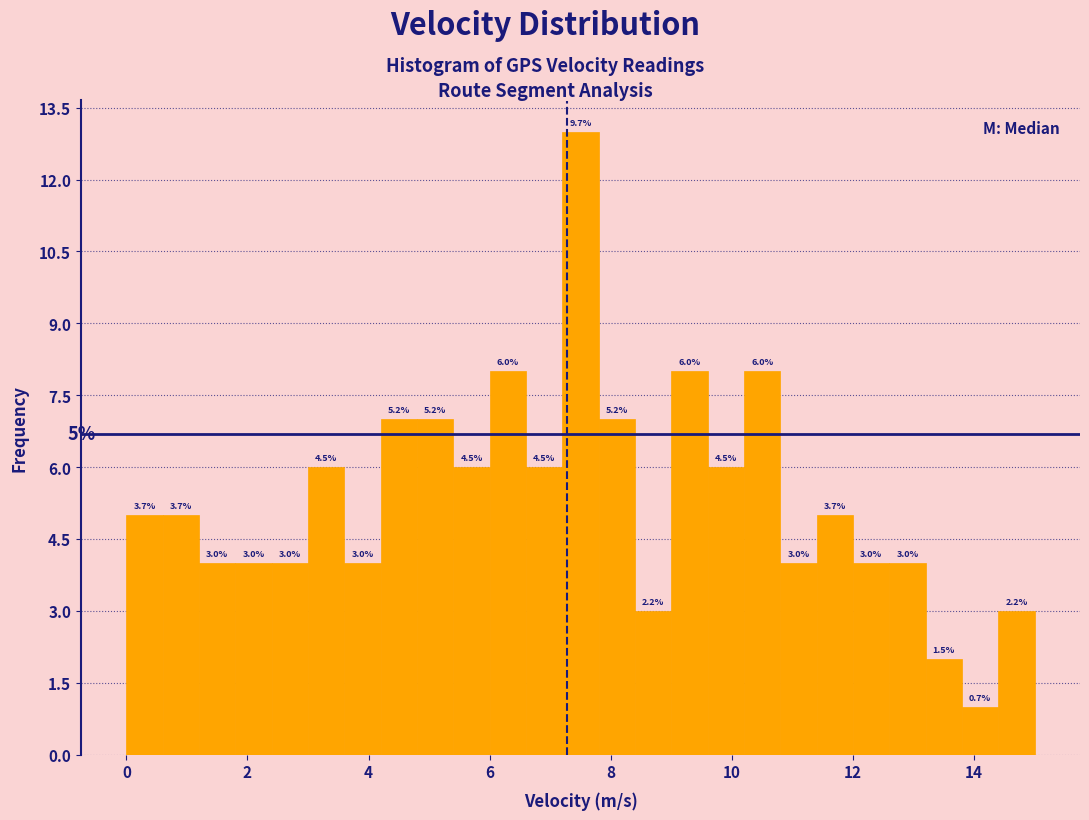

Around what value on the x-axis is the tallest bar? Give the approximate position of its centre, as read against the axis.

7.6